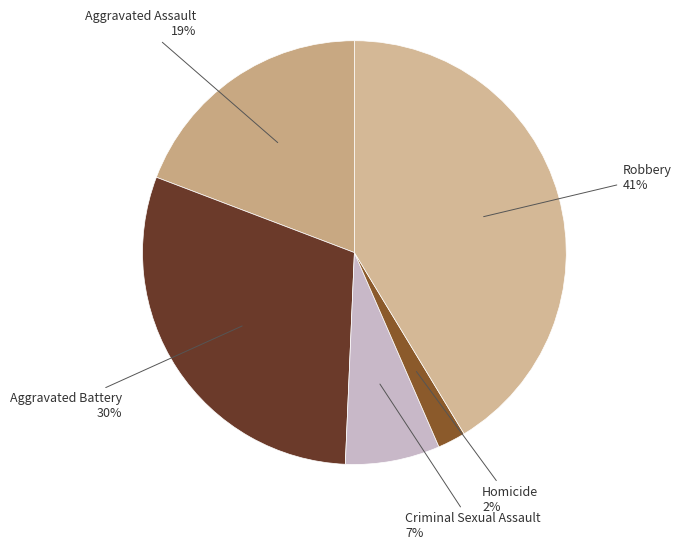

How many slices are in this pie chart?

5